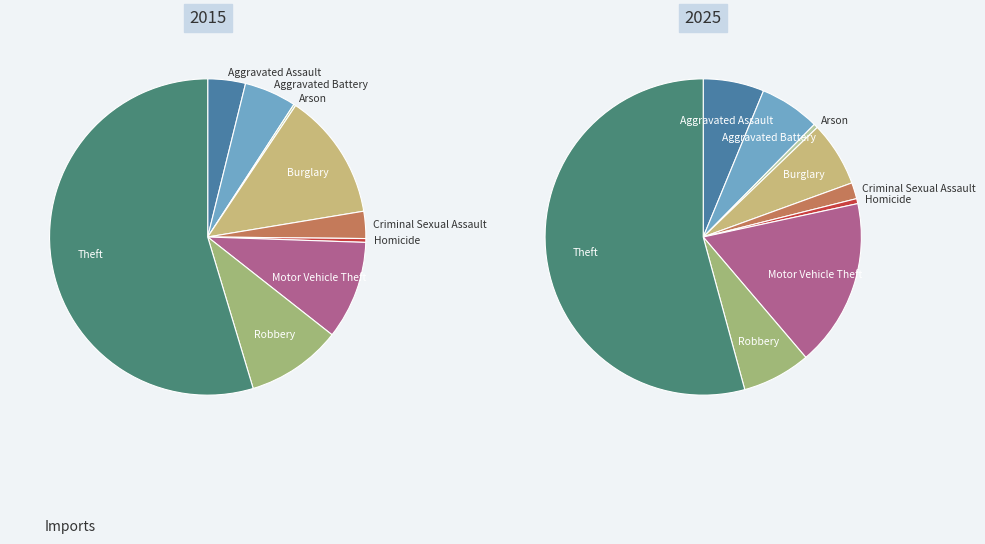

To the nearest percent, what percentage of the pie is Homicide?

1%